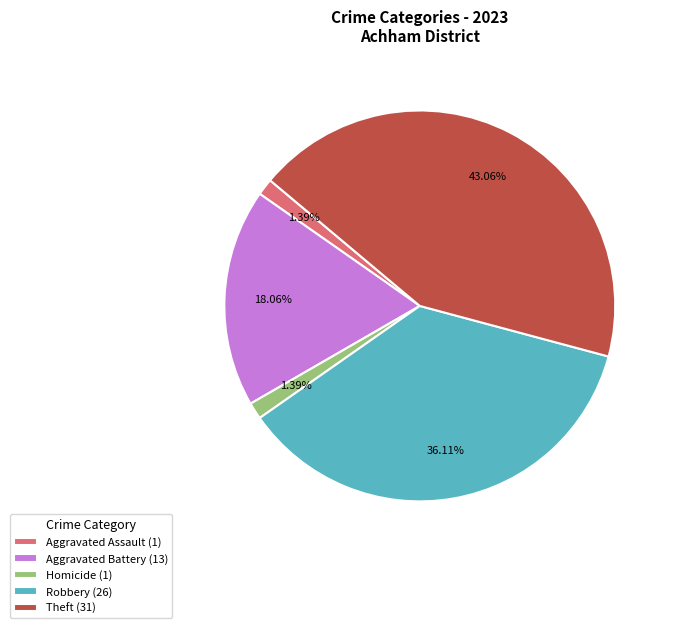

Does Homicide (1) represent more than half of the total?

No